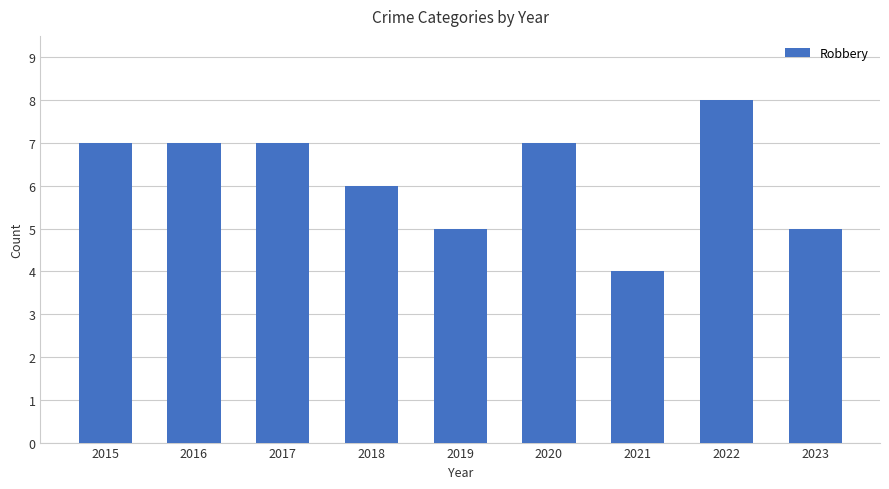

Which label corresponds to the smallest value in the chart?

2021